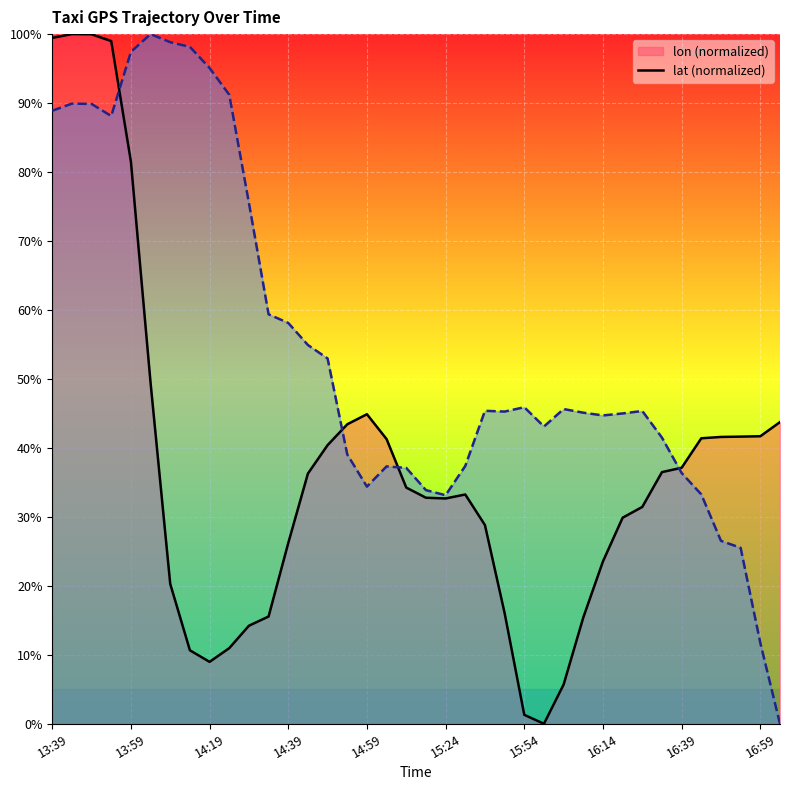

What is the sum of the lon values at 14:19 and 14:14?

19.6